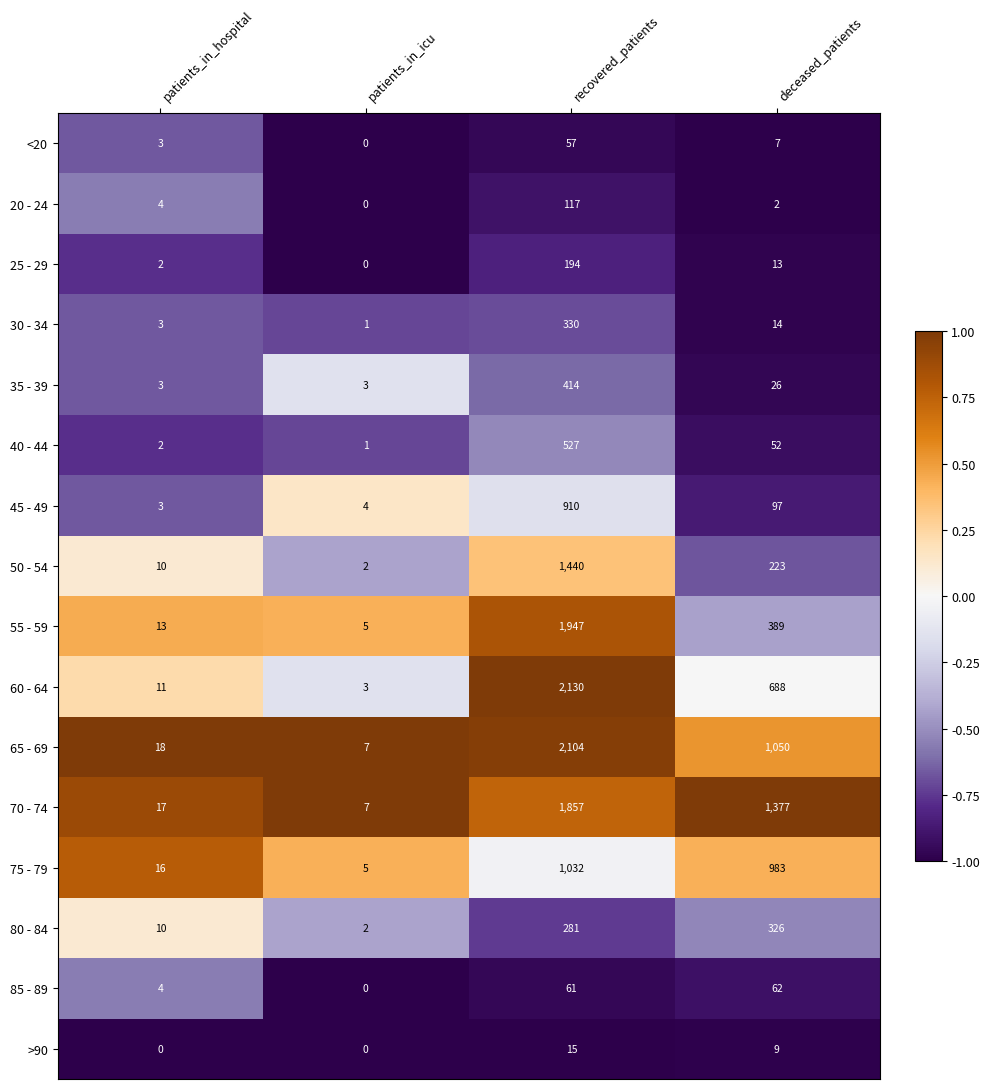

Is it true that 25 - 29 equals 13 at deceased_patients?

True